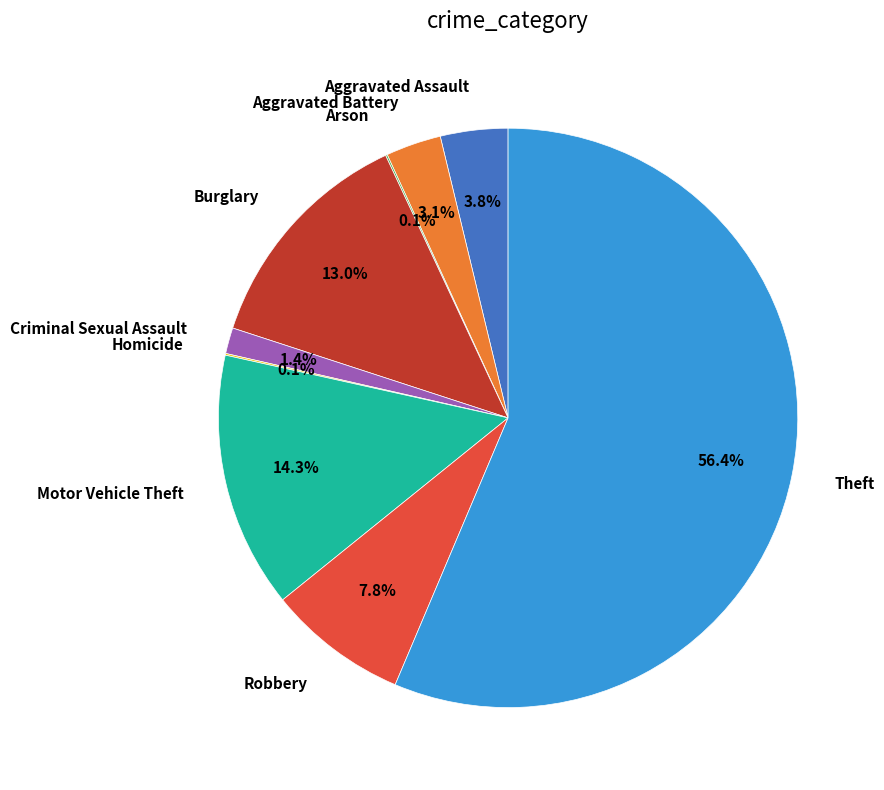

Is there a majority slice in this chart?

Yes